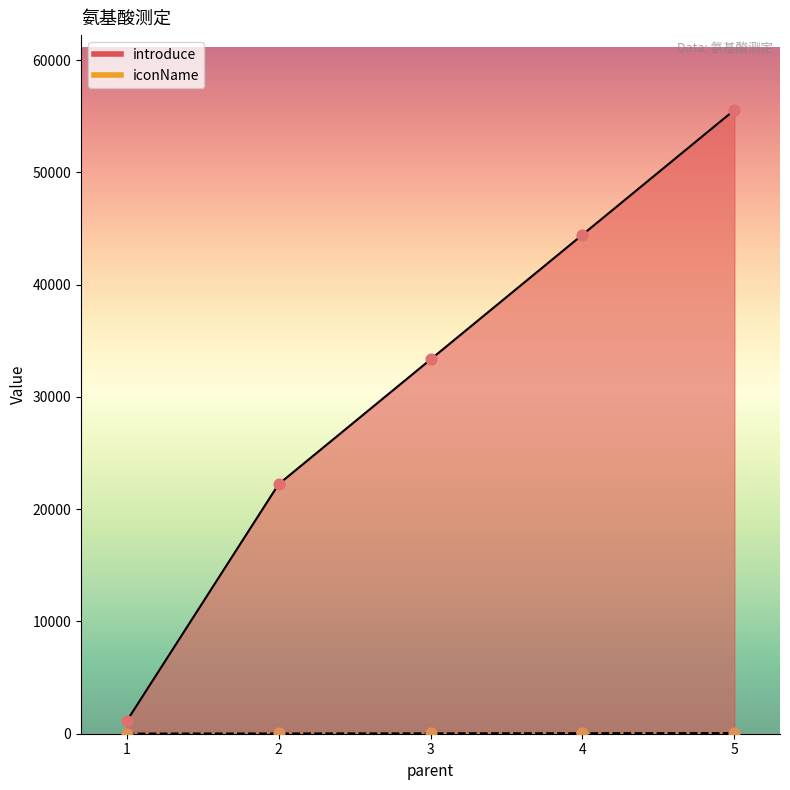

At which category is the sum across all series the highest?

5